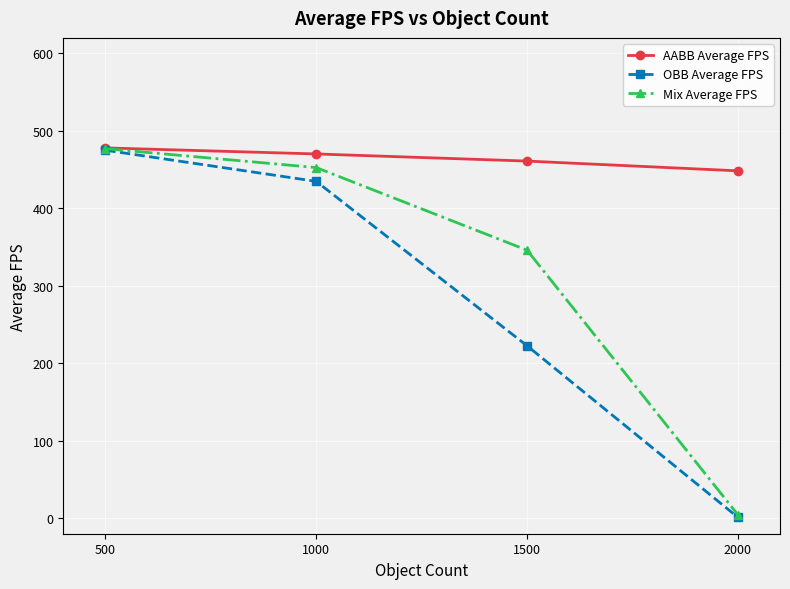

Reading left to right, transcribe all the data shown in this chart.

AABB Average FPS: 500=478.0	1000=470.2	1500=461.0	2000=448.4
OBB Average FPS: 500=475.0	1000=434.8	1500=222.6	2000=1.2
Mix Average FPS: 500=477.0	1000=452.6	1500=346.0	2000=4.6